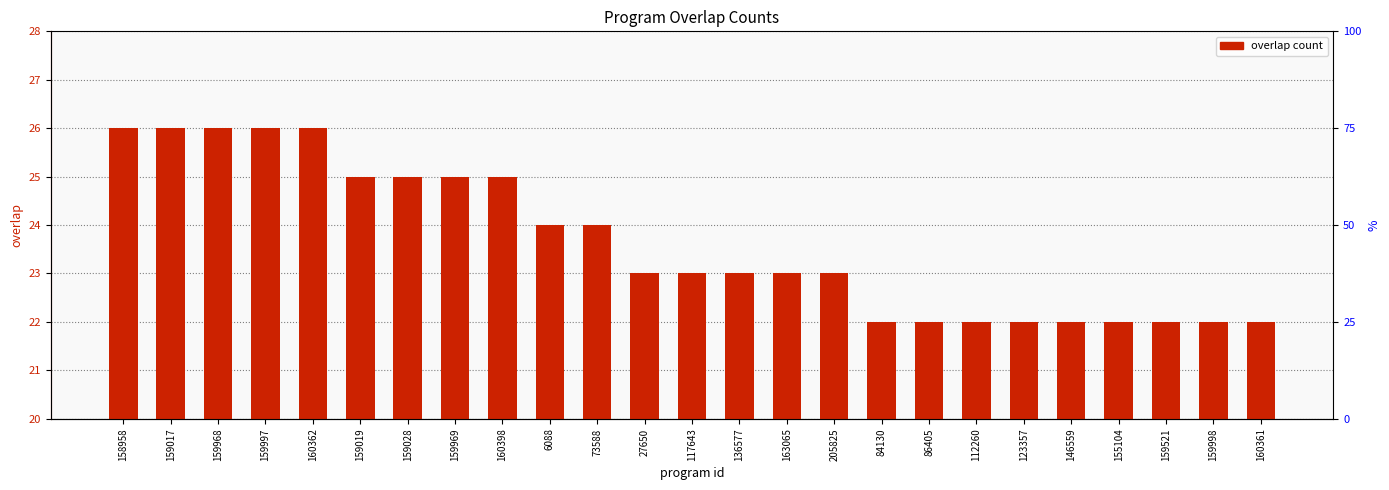

What is the sum of all values?

591